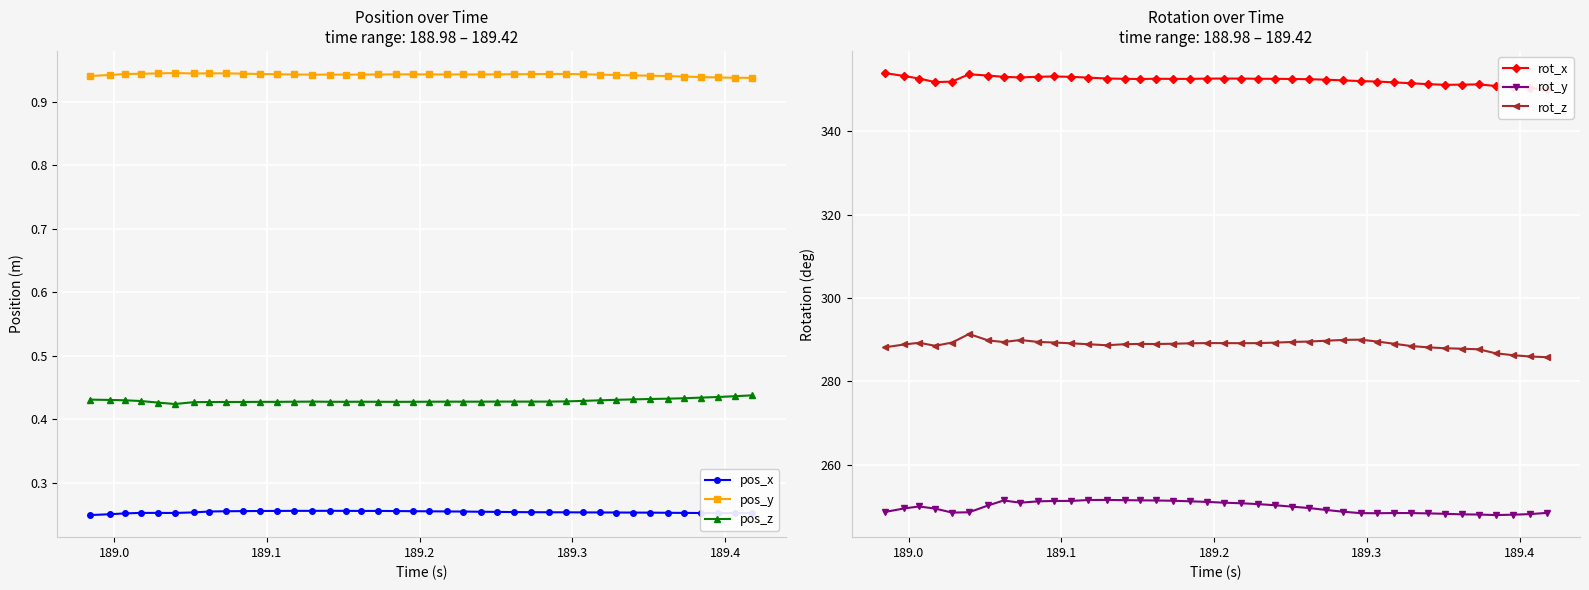

True or false: pos_x and pos_z cross at least once.

False